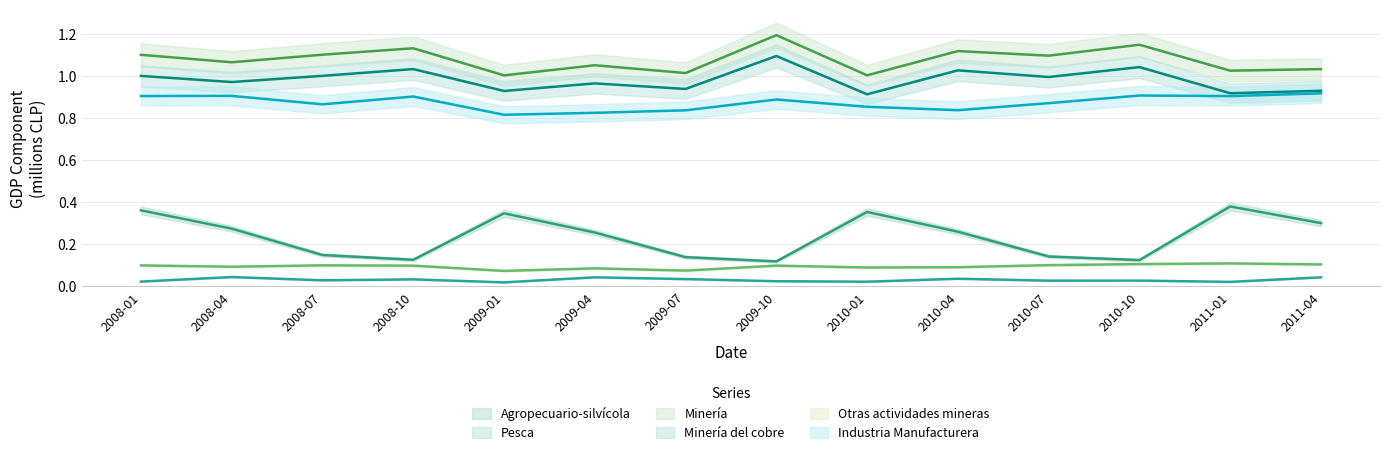

What is the label of the 6th point from the left?

2009-04